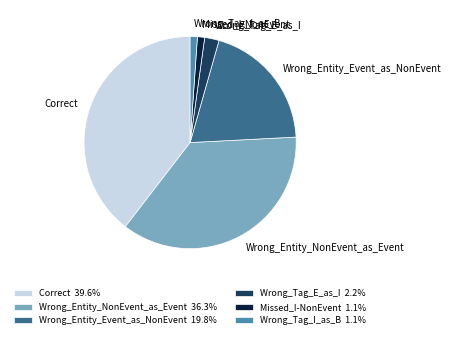

Approximately how many times larger is the value at Wrong_Tag_I_as_B compared to Wrong_Entity_Event_as_NonEvent?

0.1